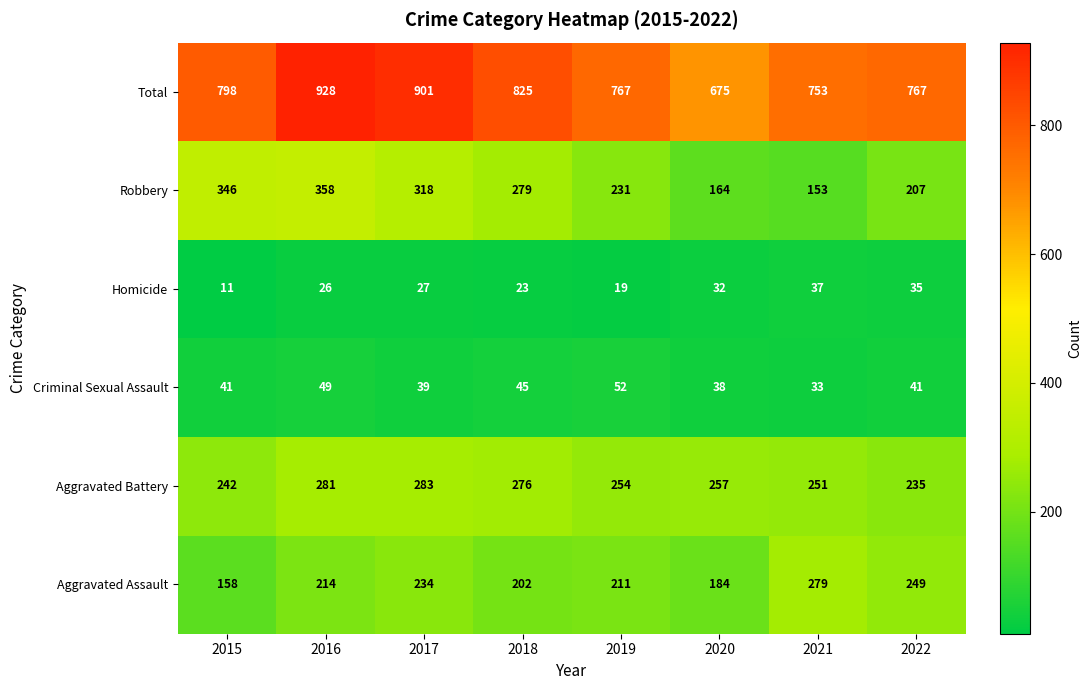

What is the difference between the maximum and minimum values in the Homicide series?

26